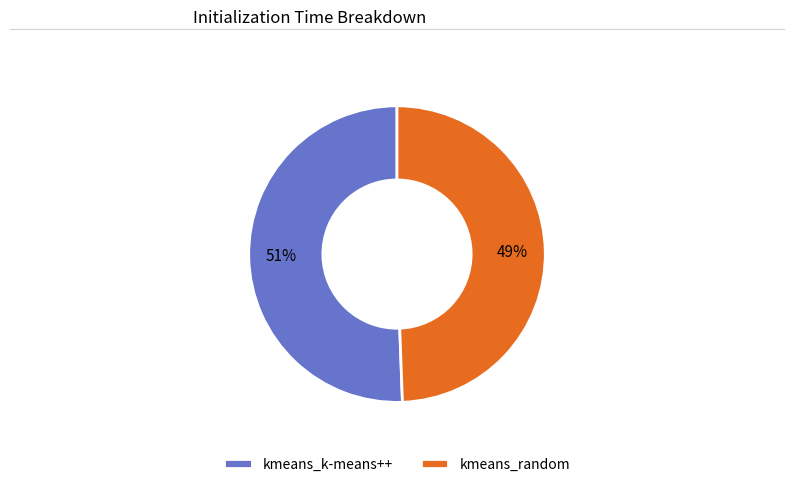

Which has a higher value, kmeans_random or kmeans_k-means++?

kmeans_k-means++